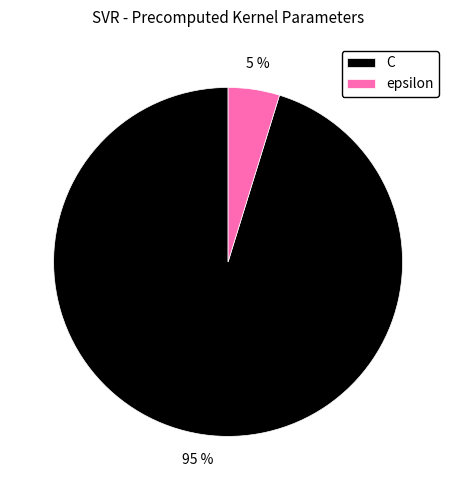

Does any single category account for the majority?

Yes